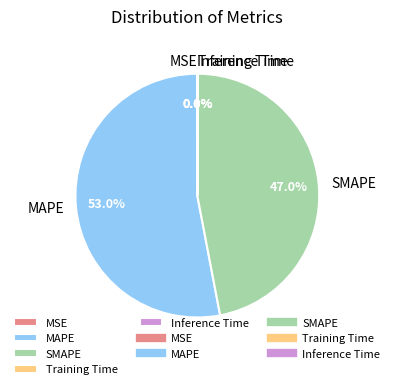

What portion of the pie excludes SMAPE?

53.0%